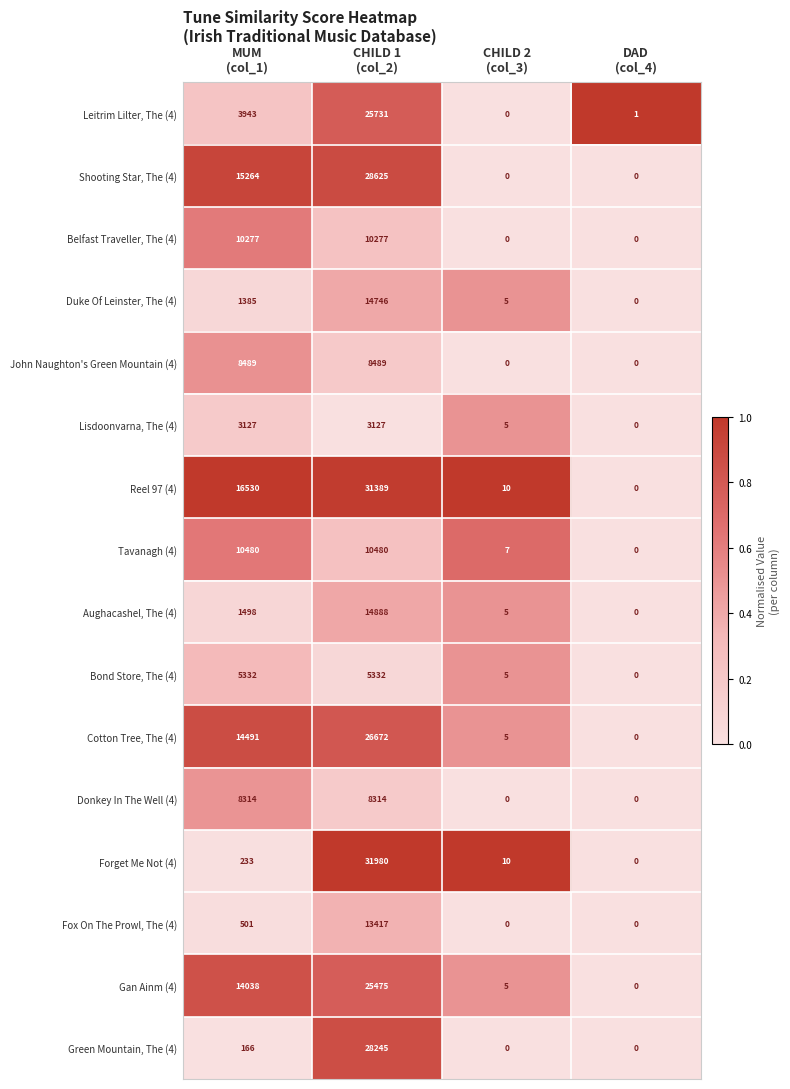

Which series has the largest total across all categories?

Reel 97 (4)